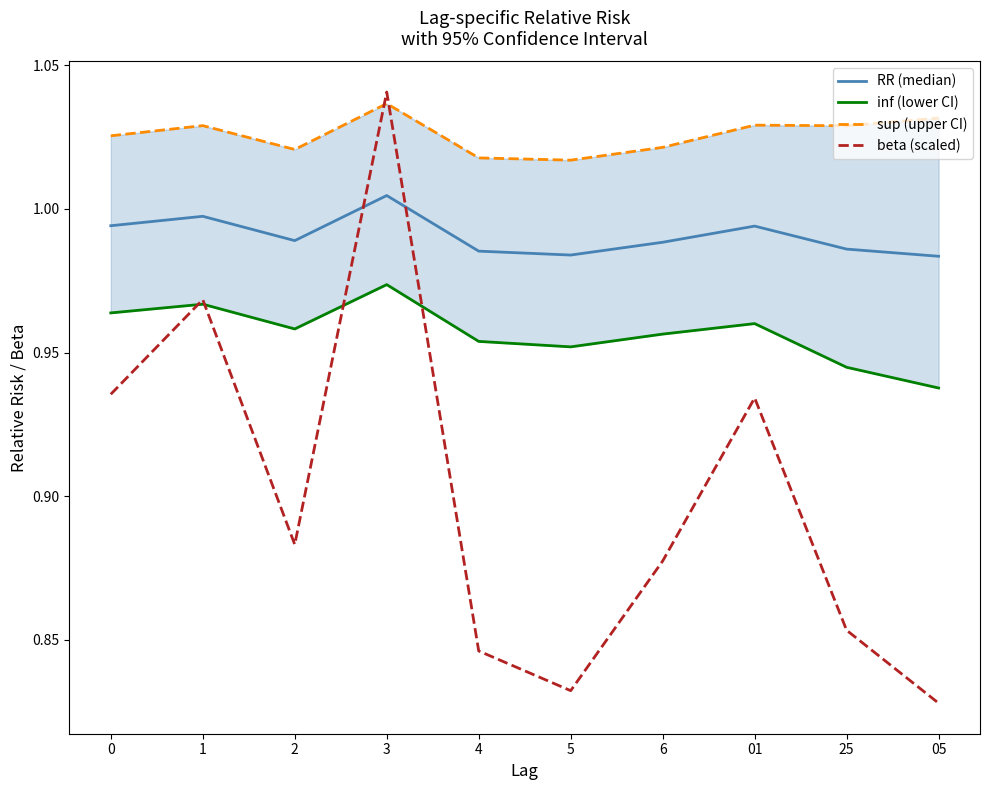

True or false: sup (upper CI) and inf (lower CI) cross at least once.

False